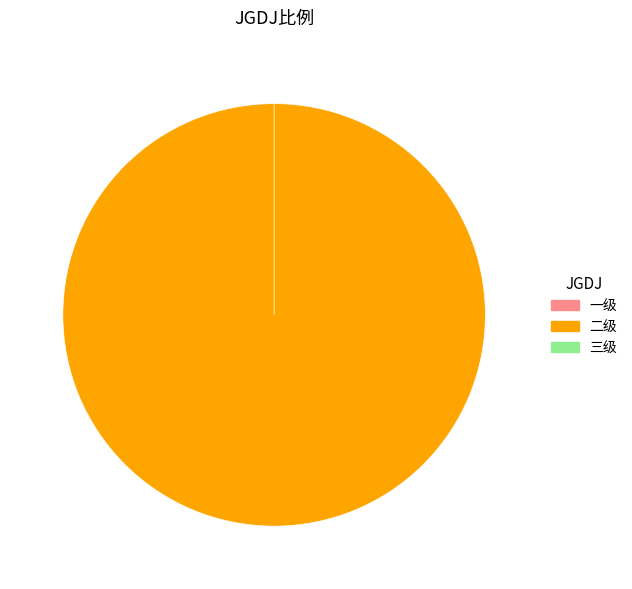

What percentage is the 二级 slice, to the nearest percent?

100%